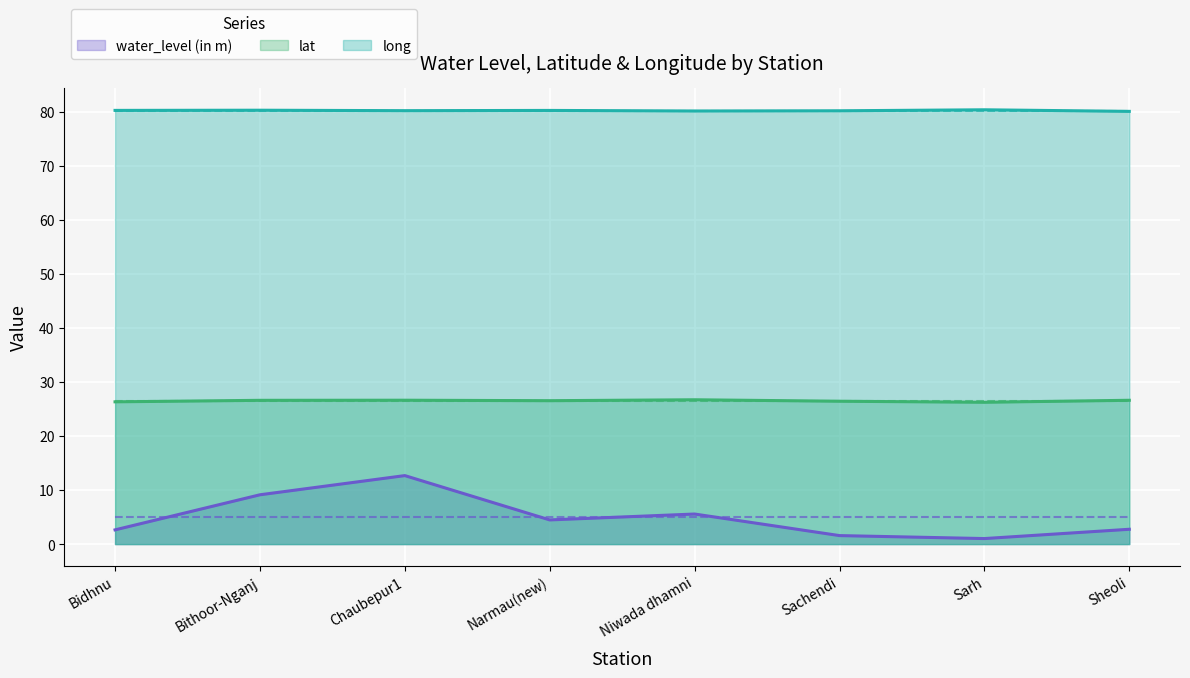

True or false: lat has a value of 26.4 at Sachendi.

True